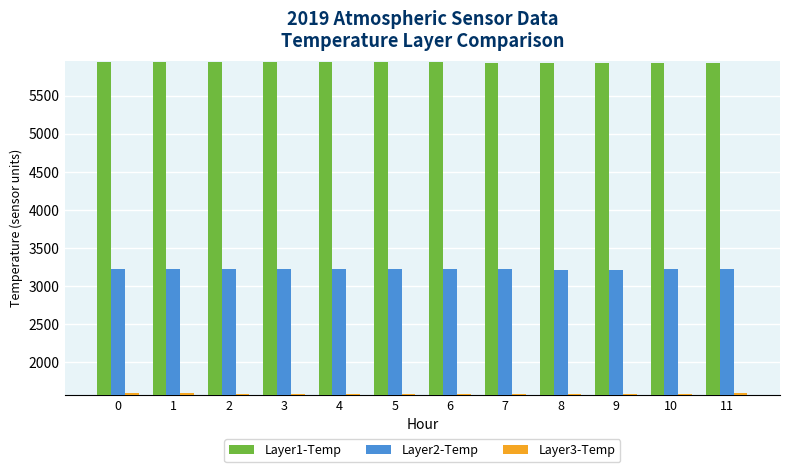

Is the value of Layer3-Temp at 6 greater than the value of Layer2-Temp at 2?

No